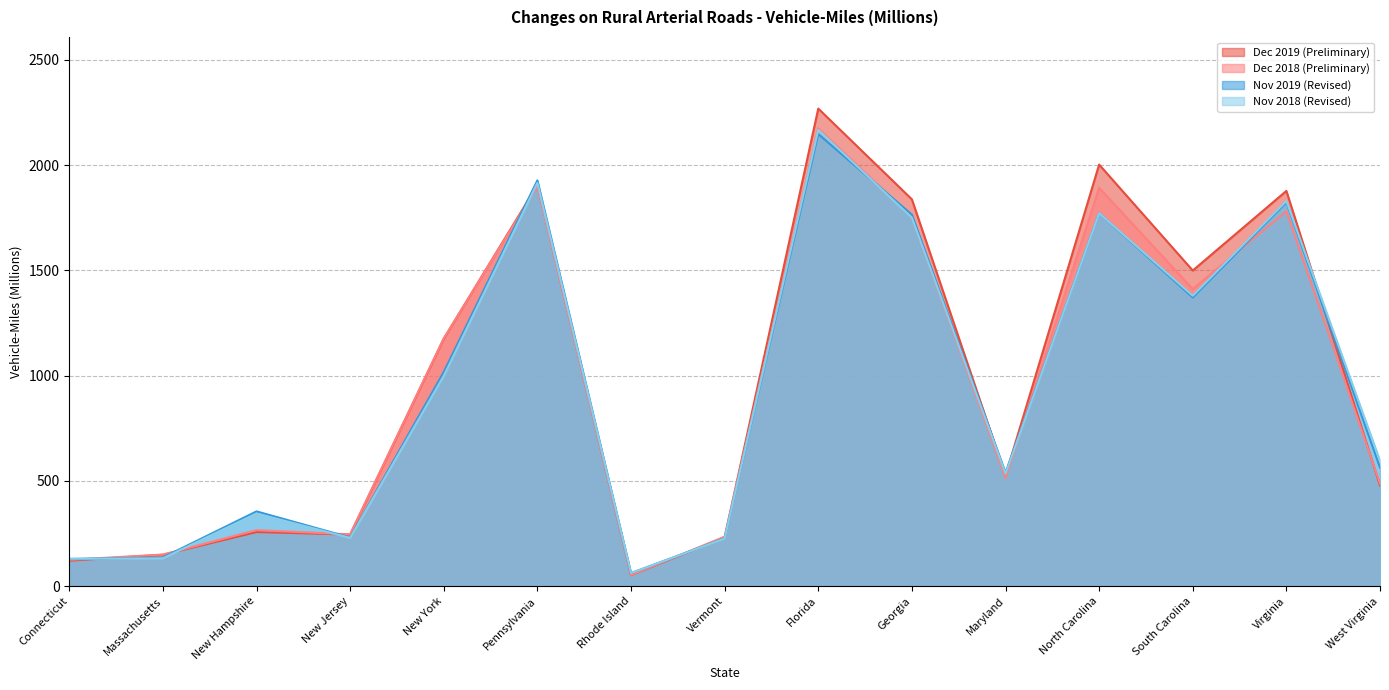

At New Jersey, list the series in order from largest to smallest.

Dec 2018 (Preliminary), Dec 2019 (Preliminary), Nov 2019 (Revised), Nov 2018 (Revised)